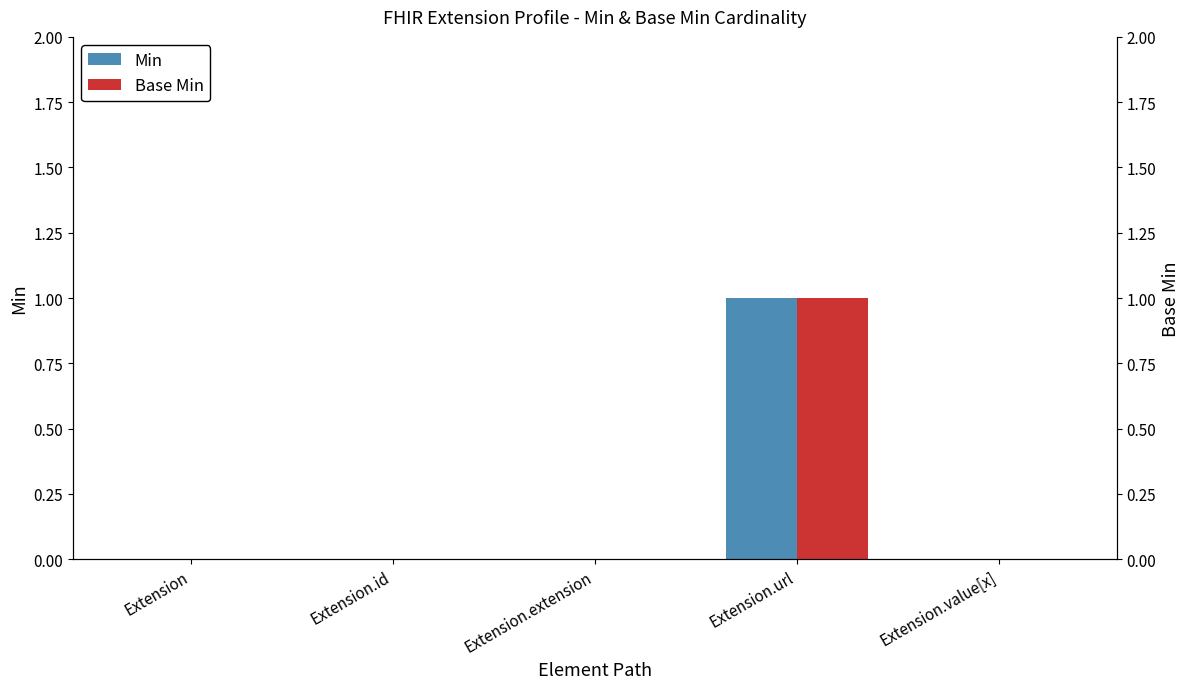

Are the bars grouped side by side (vs. stacked)?

Yes